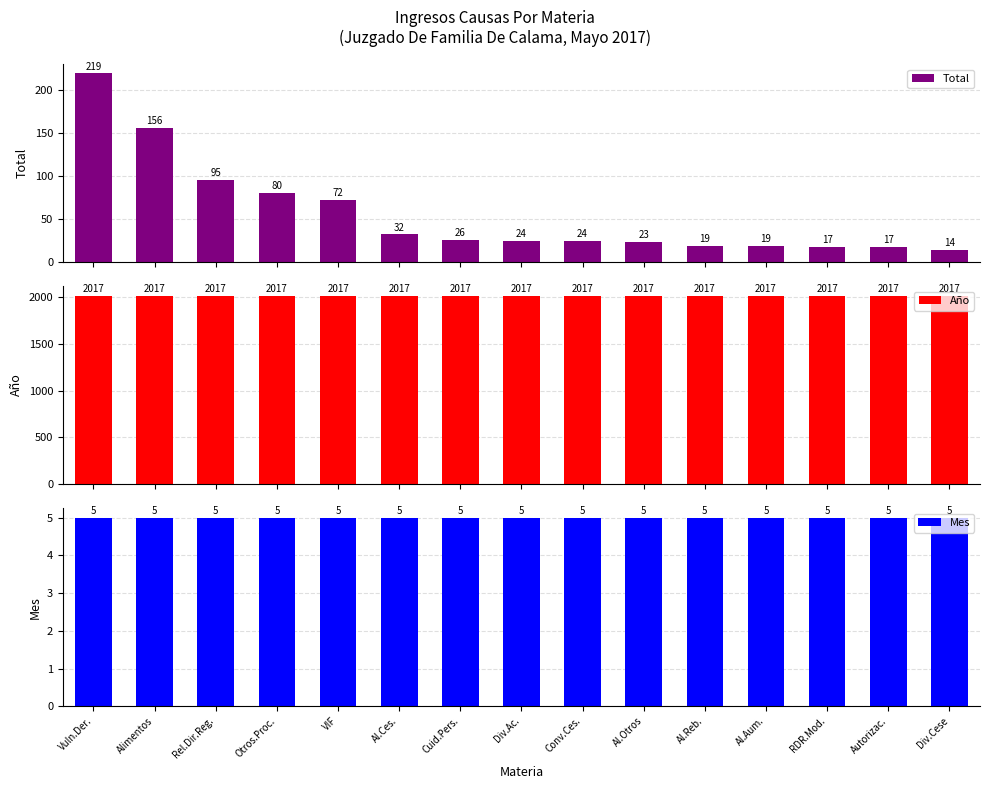

Where is Total nearest to the value 116?

Rel.Dir.Reg.